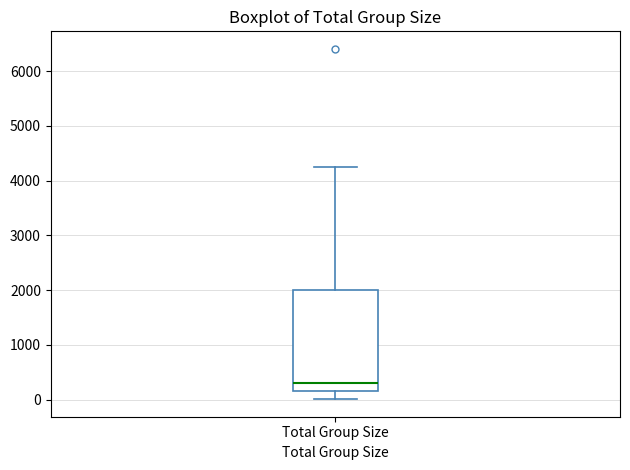

Read this box plot against the y-axis: the position of the median line, the range covered by the box, and the ends of both whiskers. The values are not printed on the chart, so give them approximately, as read against the axis.

median 300, box 200 to 2000, whiskers 0 to 4300